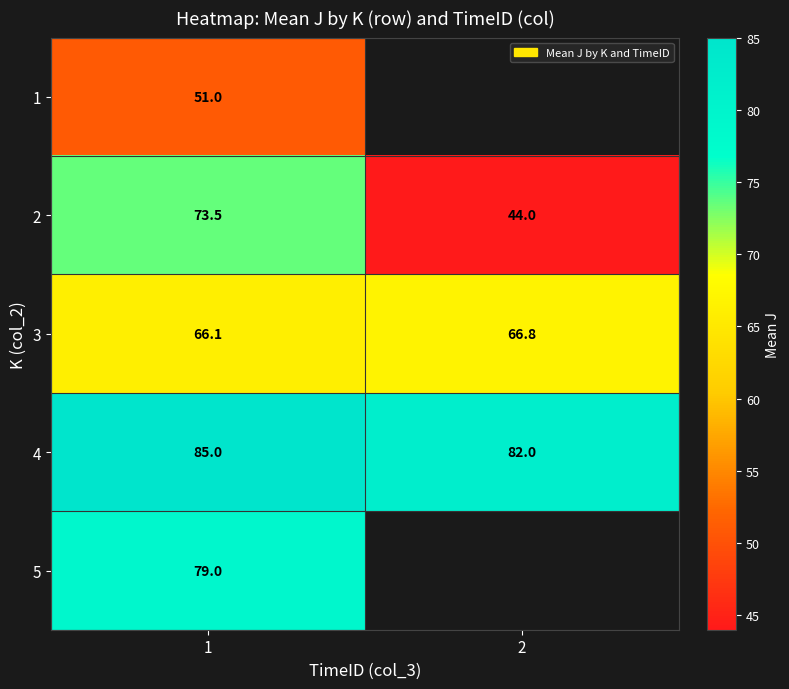

What is the difference between the 4 values at 1 and 2?

3.0